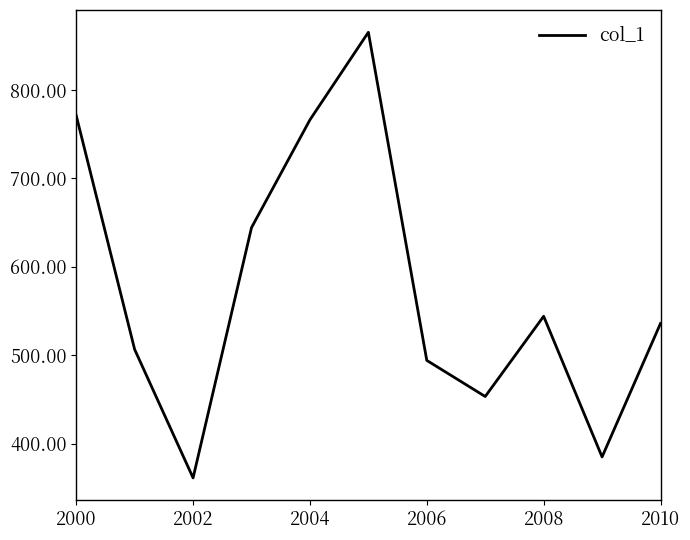

What is the difference between the maximum and minimum values?

504.1